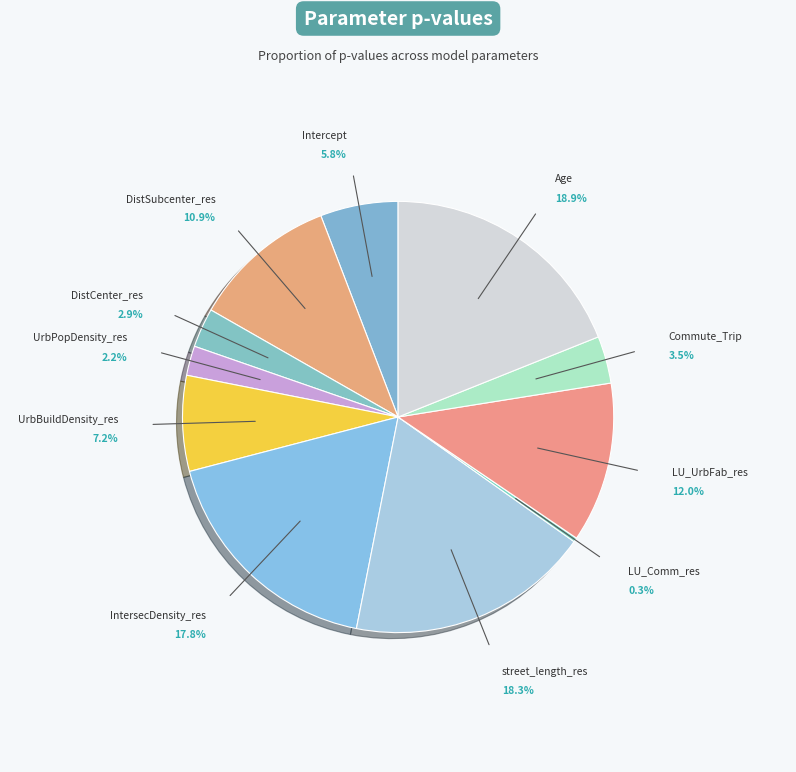

Which slice is the smallest?

LU_Comm_res